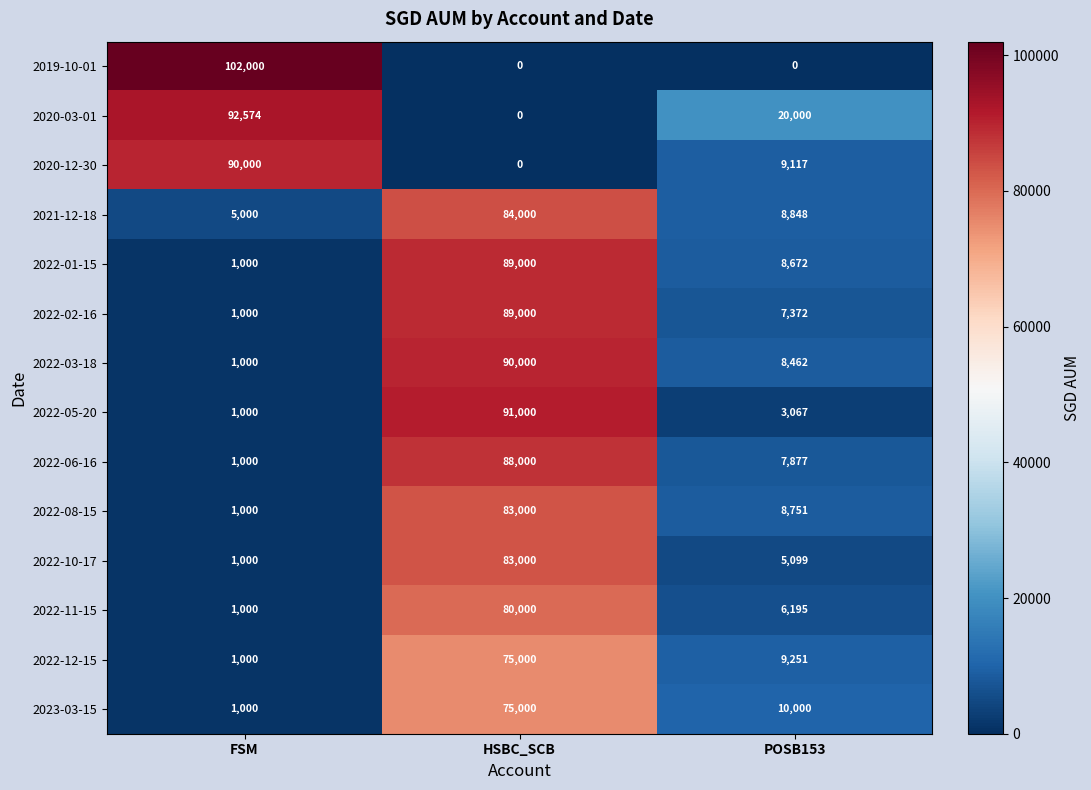

Which category has the lowest value in the 2020-12-30 series?

HSBC_SCB